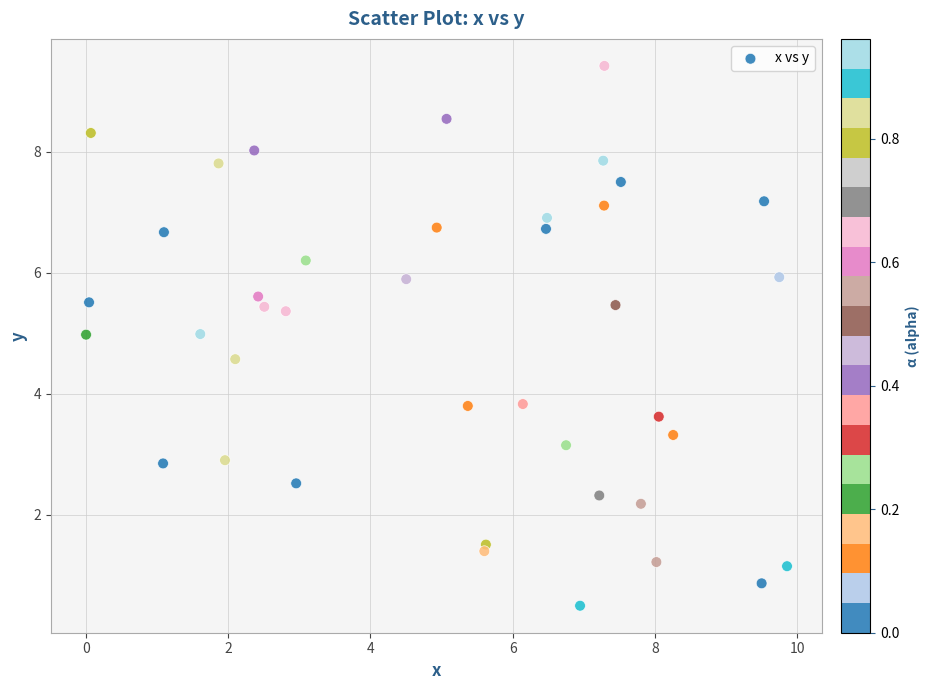

What is the range of Y values (max minus min)?

8.9